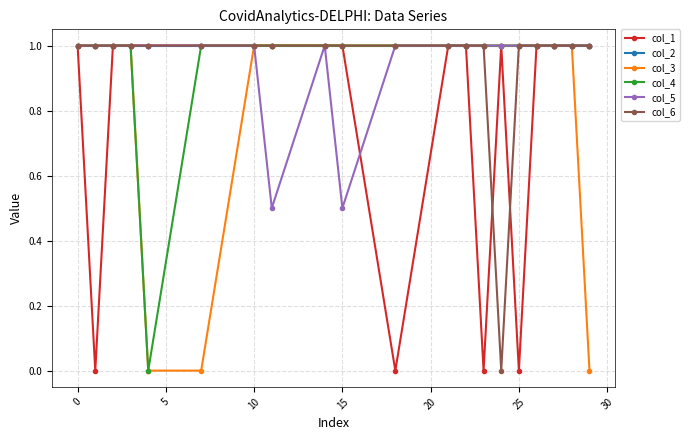

Which series has the largest total across all categories?

col_2